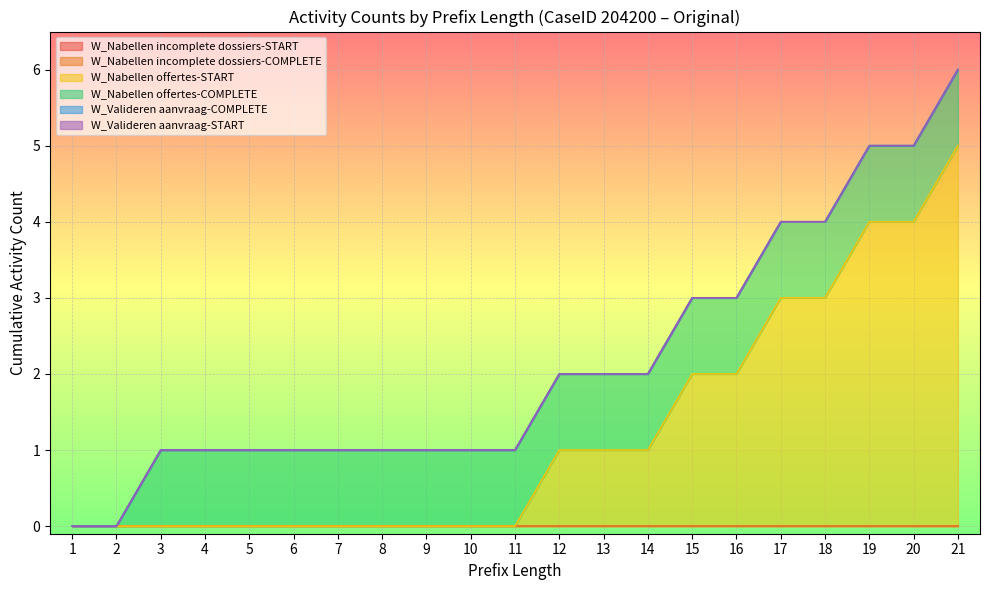

Does the chart display data point markers on the line(s)?

No